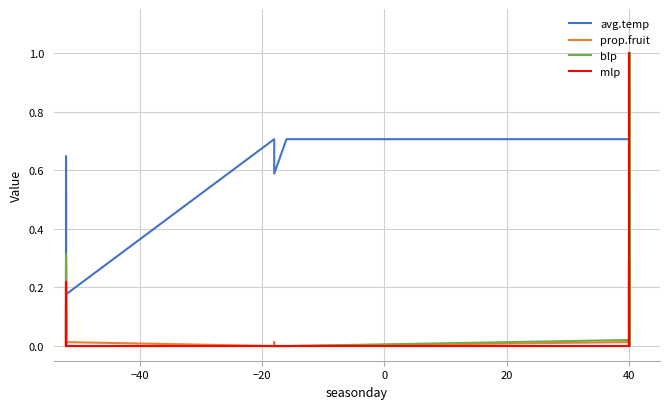

Is the value of mlp at 17 greater than the value of avg.temp at 15?

No